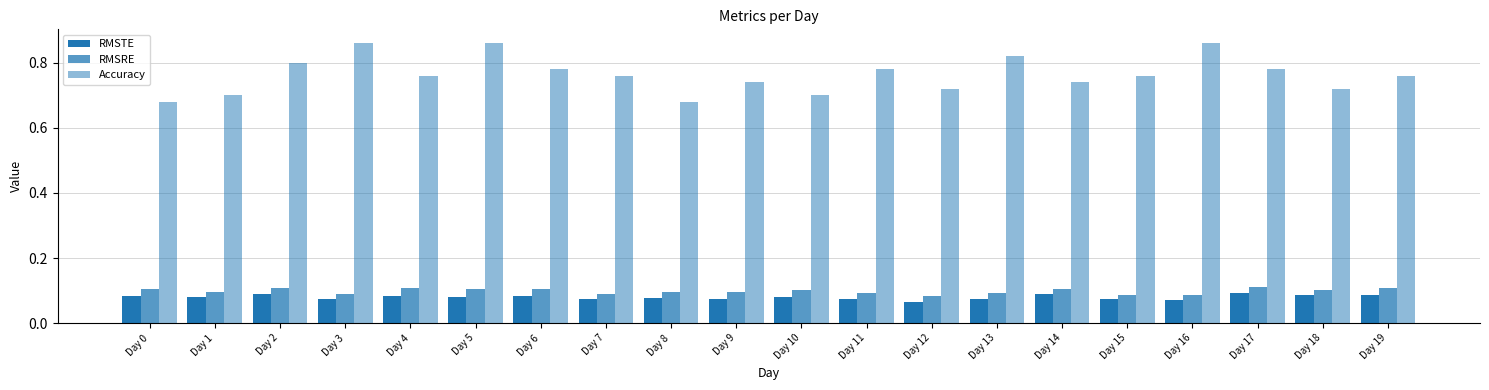

Count the number of data series in this chart.

3